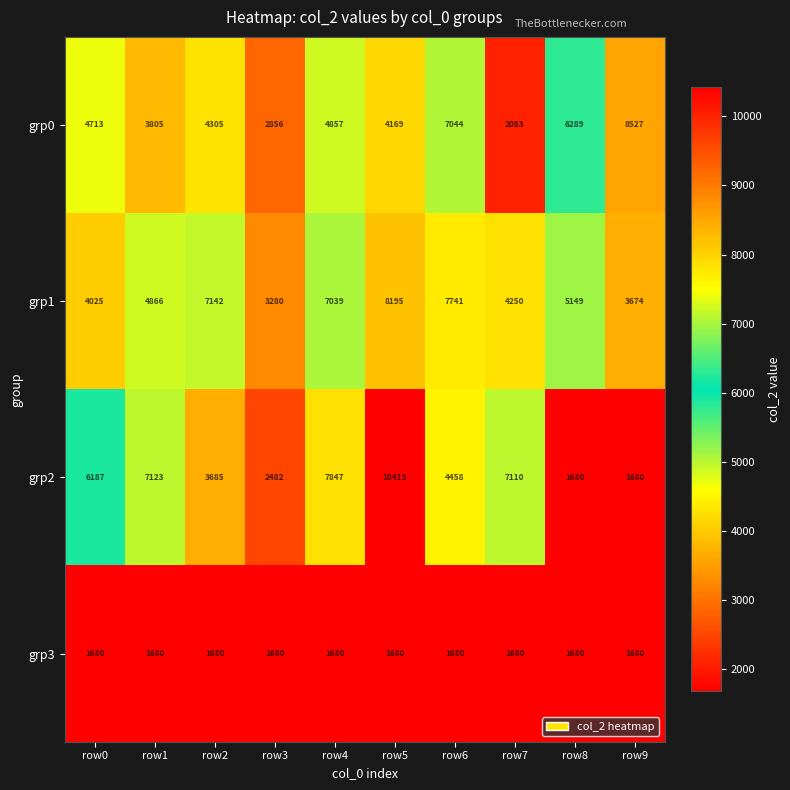

What is the approximate value of grp2 at row3, to the nearest 100?

2500